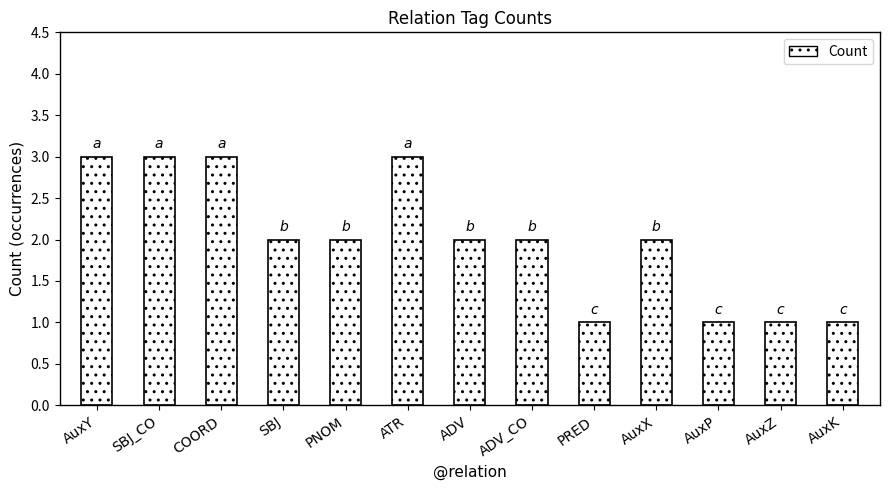

What is the change in value from ATR to AuxZ?

-2